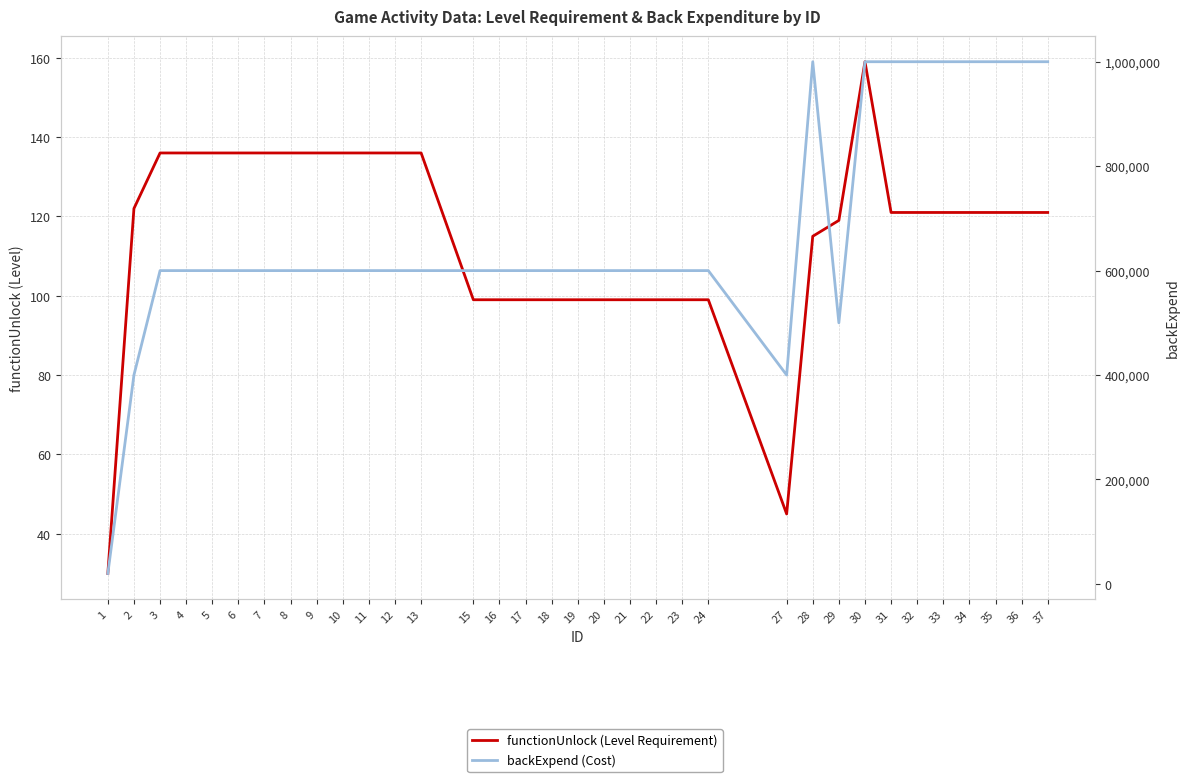

Is the value of functionUnlock (Level Requirement) at 36 greater than the value of backExpend (Cost) at 4?

No